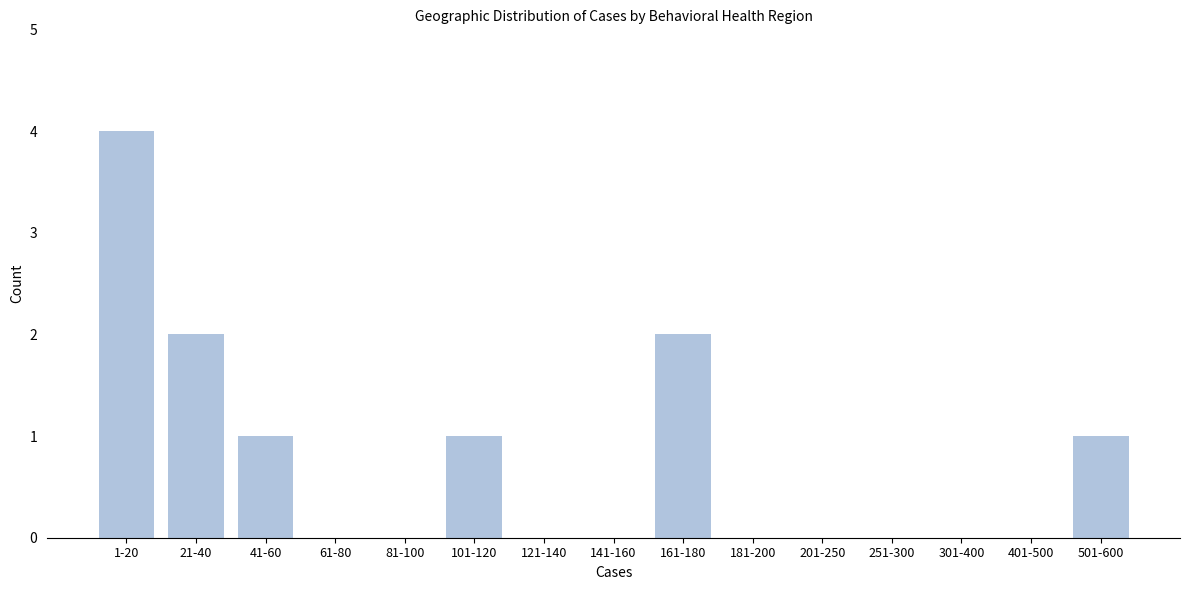

Reading left to right, what are all the values shown in this chart?

1-20=4	21-40=2	41-60=1	61-80=0	81-100=0	101-120=1	121-140=0	141-160=0	161-180=2	181-200=0	201-250=0	251-300=0	301-400=0	401-500=0	501-600=1